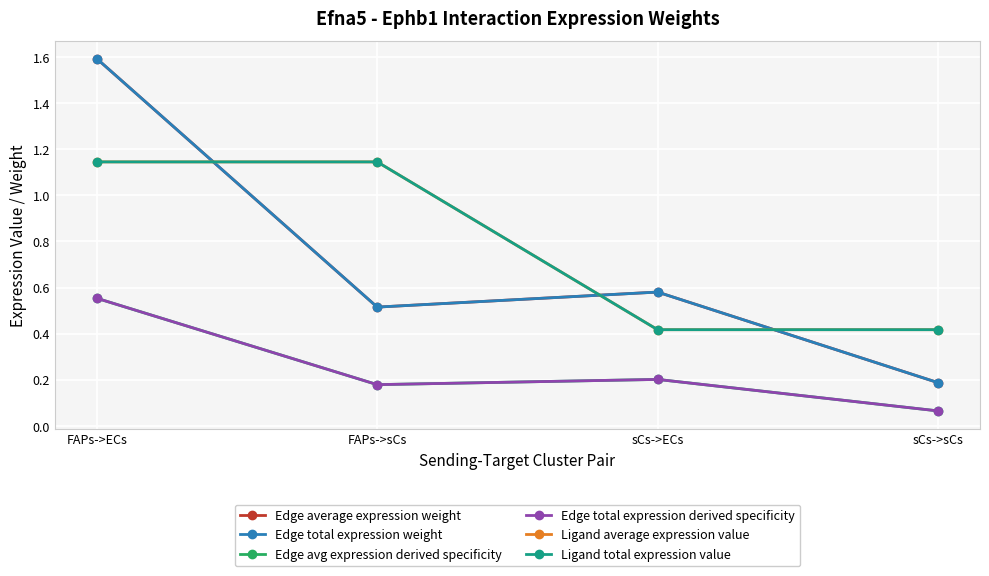

At which category does Edge total expression weight reach its first local peak?

sCs->ECs